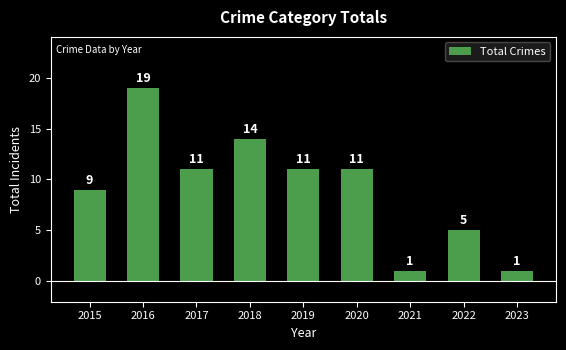

How many values are below 11?

4